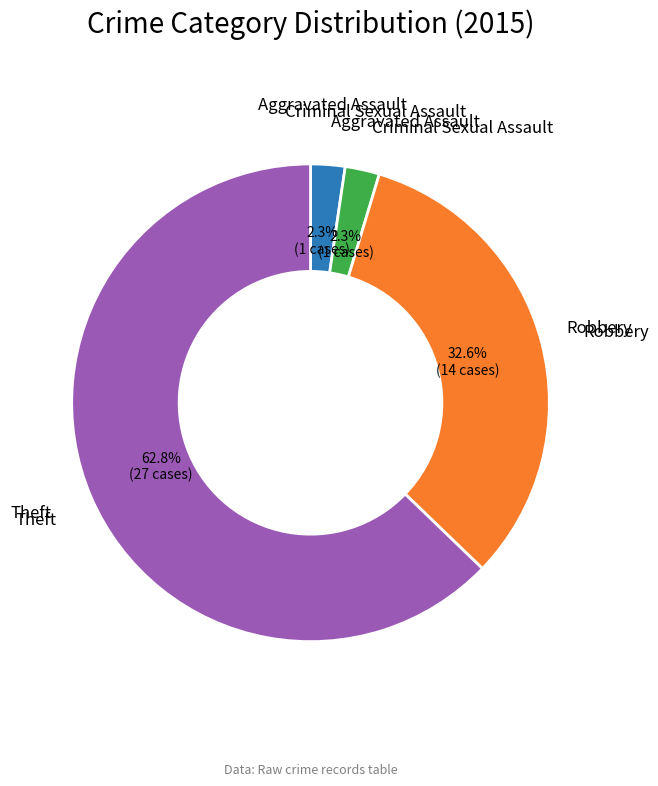

Is there a majority slice in this chart?

Yes